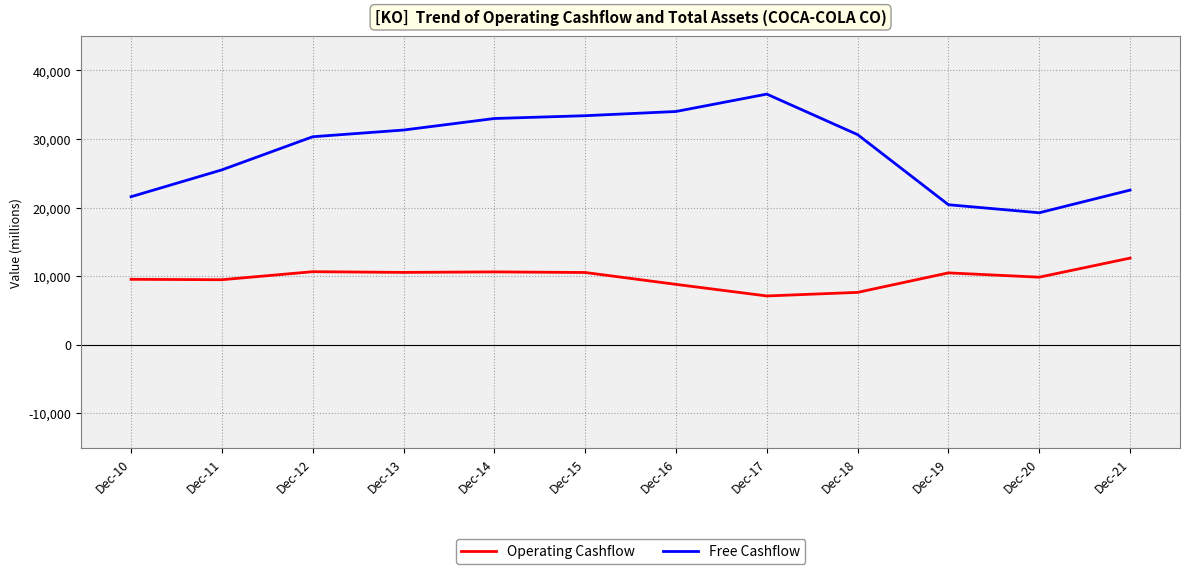

At how many categories does at least one series exceed 29522?

7